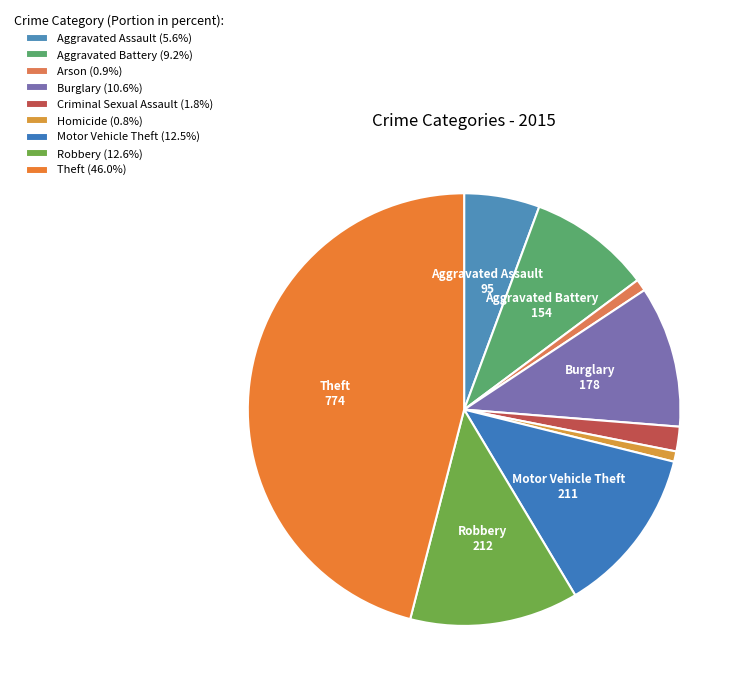

Which has a higher value, Robbery or Motor Vehicle Theft?

Robbery